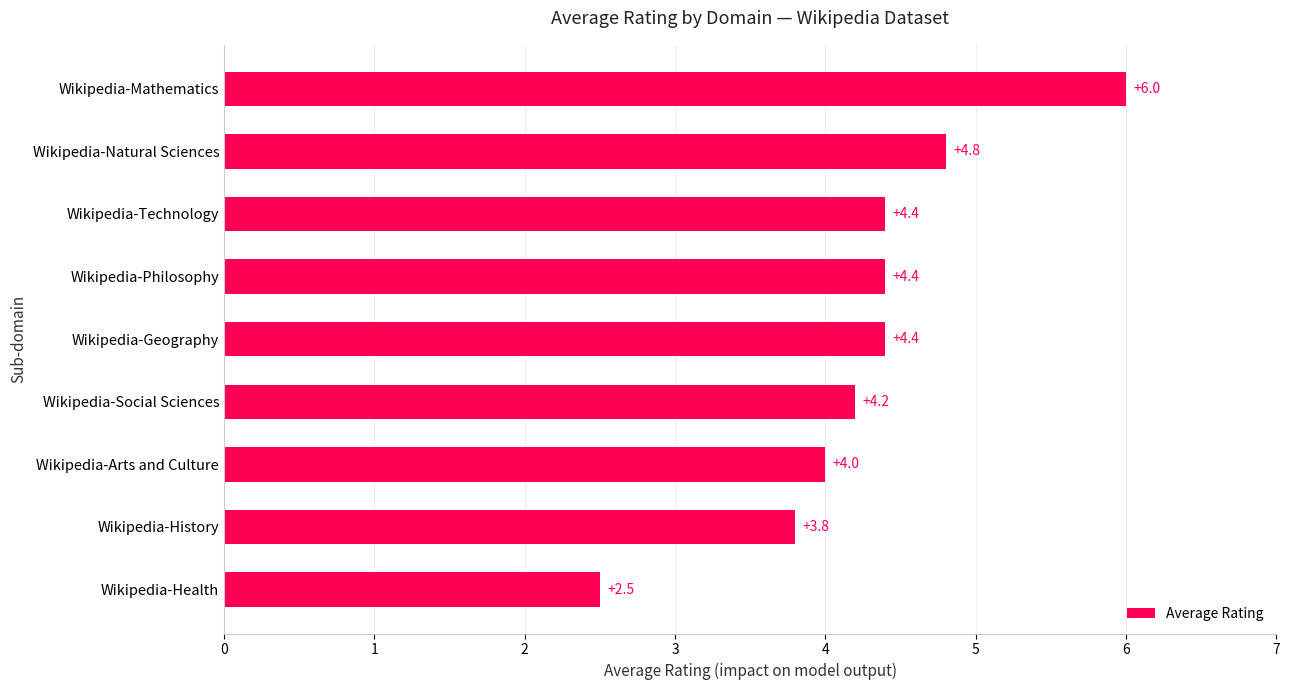

Count the number of categories in the chart.

9